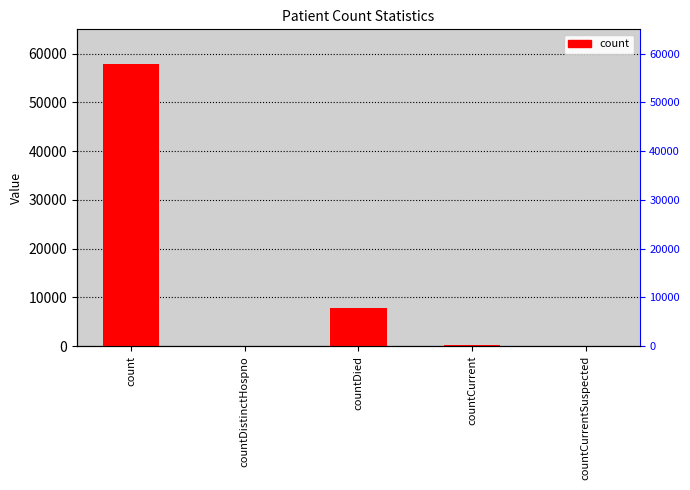

What is the maximum value shown in the chart?

57855